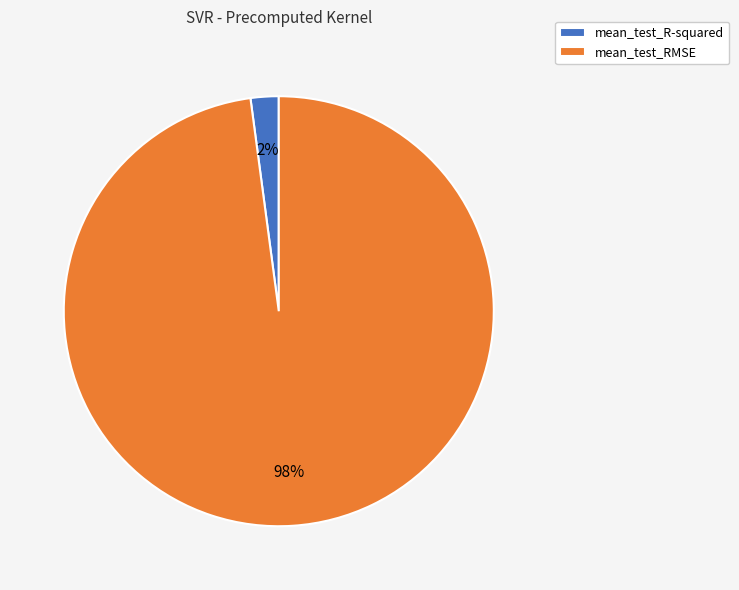

Which category has the biggest portion of the pie?

mean_test_RMSE